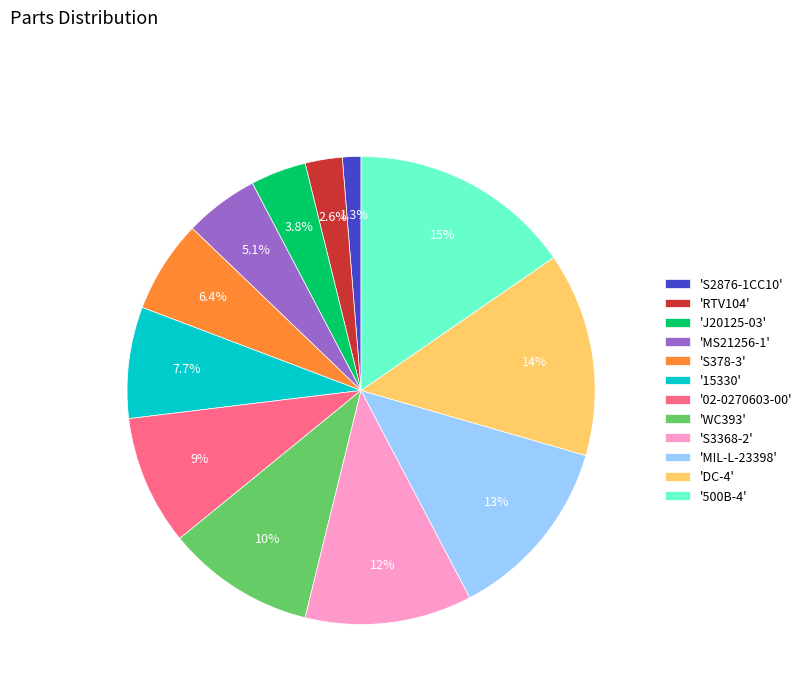

What is the ratio of the value at '02-0270603-00' to the value at 'DC-4'?

0.6